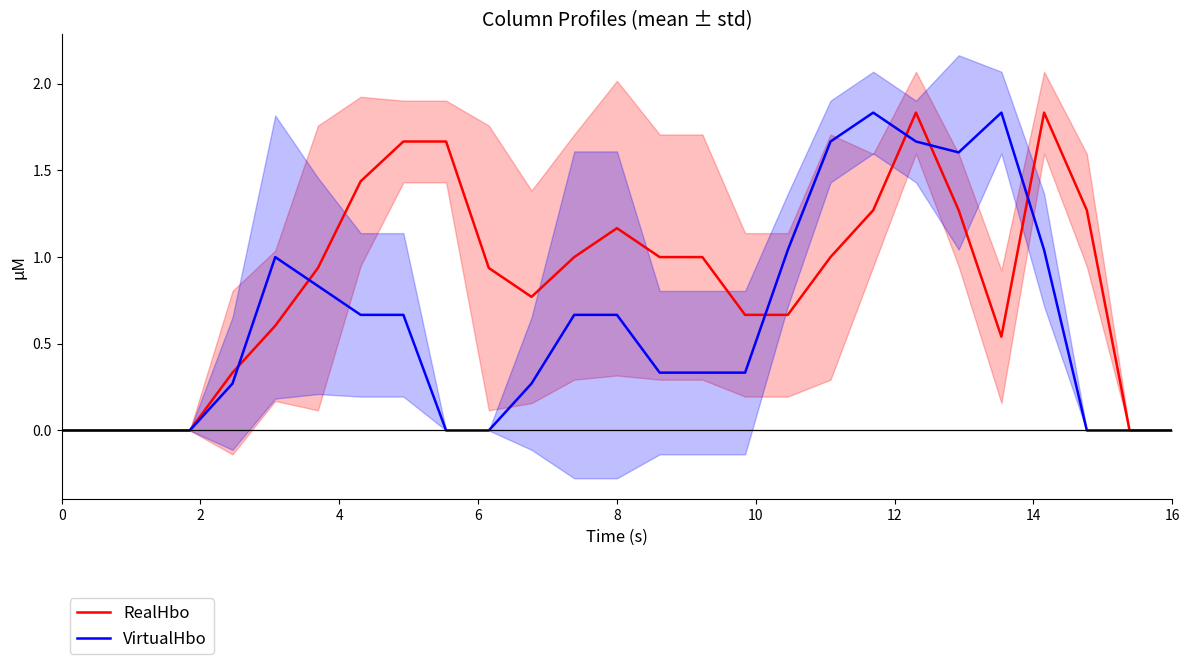

How many intersections are there between RealHbo and VirtualHbo?

6